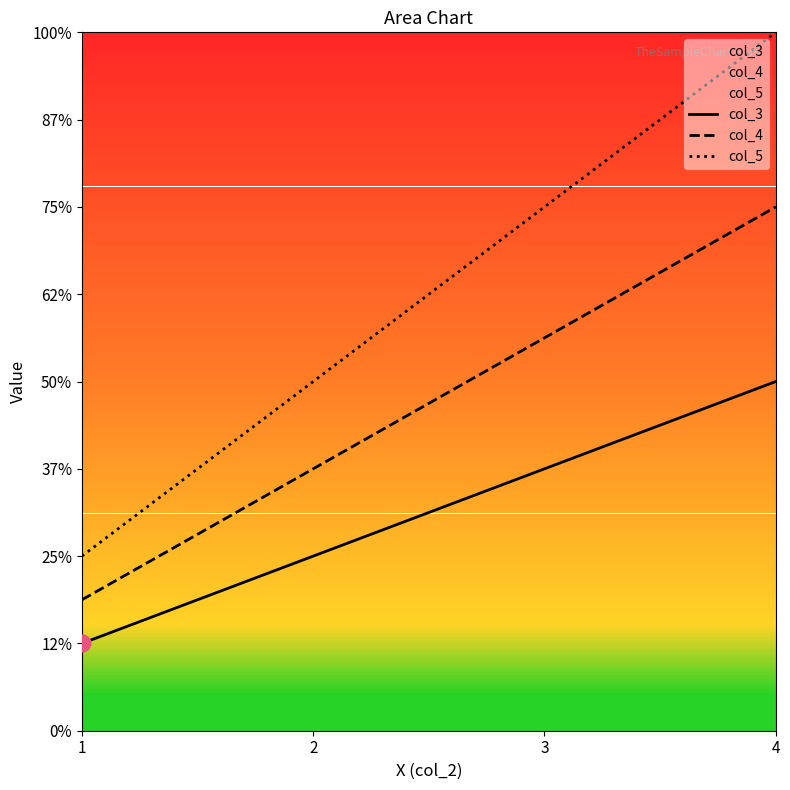

True or false: col_5 and col_3 cross at least once.

False